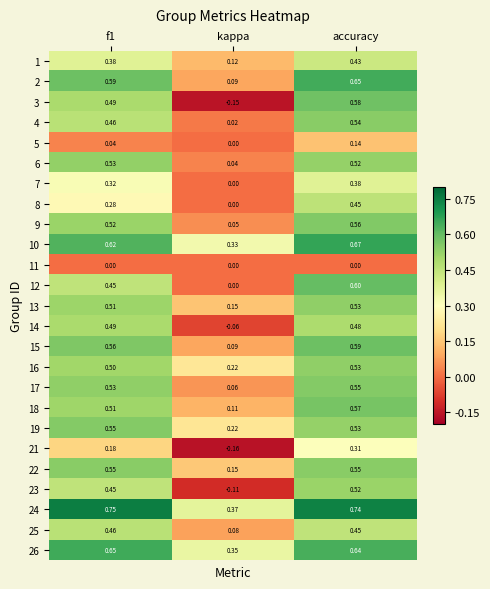

Which series has the largest total across all categories?

24